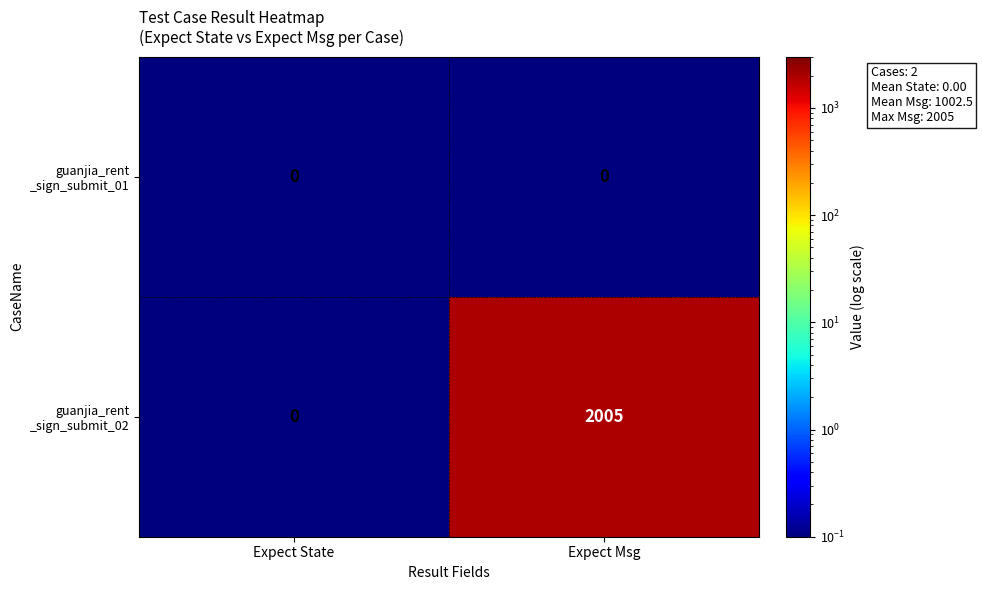

What is the difference between the highest and lowest values at Expect Msg?

2005